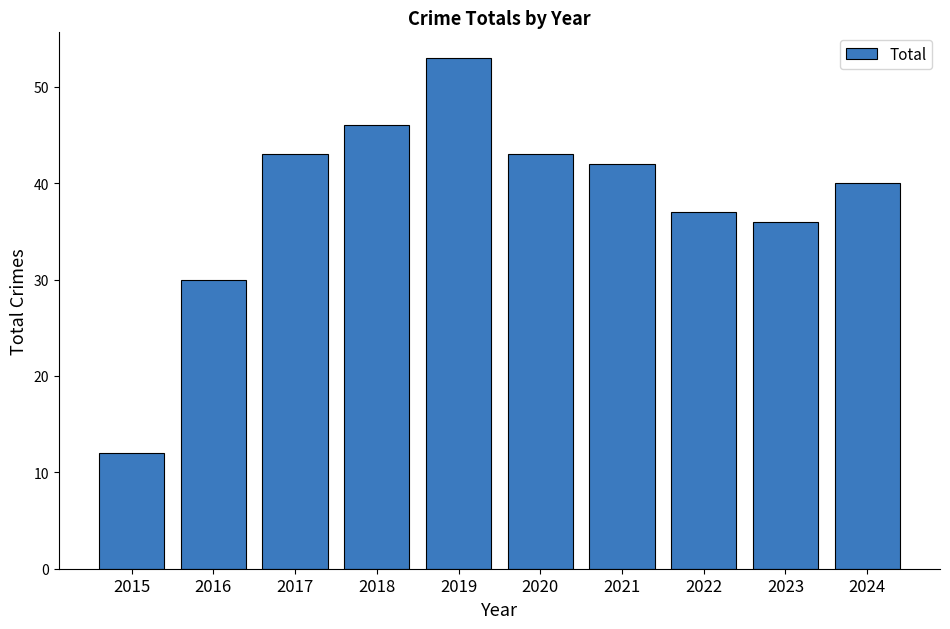

What is the smallest value displayed?

12